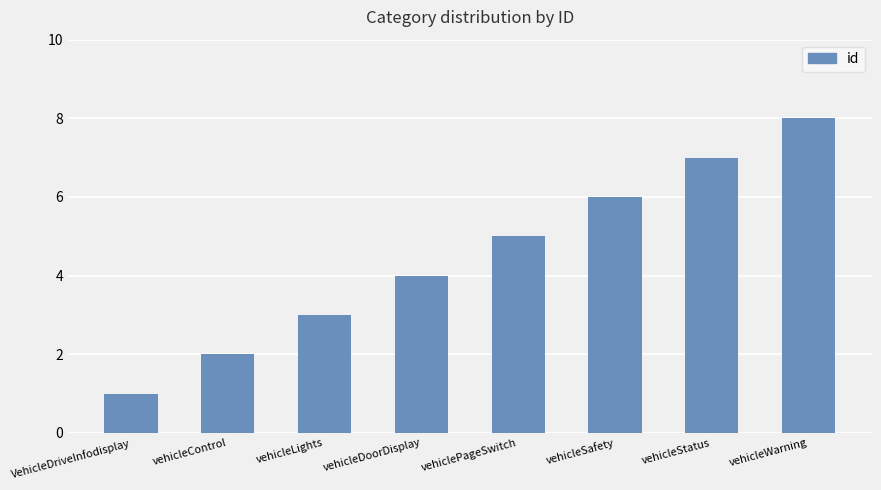

Rank the categories by value from highest to lowest.

vehicleWarning, vehicleStatus, vehicleSafety, vehiclePageSwitch, vehicleDoorDisplay, vehicleLights, vehicleControl, VehicleDriveInfodisplay